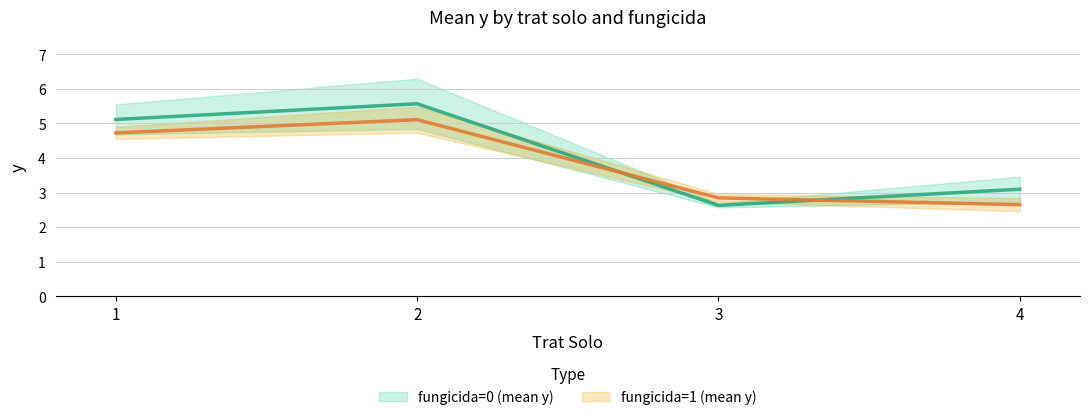

True or false: fungicida=1 (mean y) has more than 0 points higher than both neighbors.

True